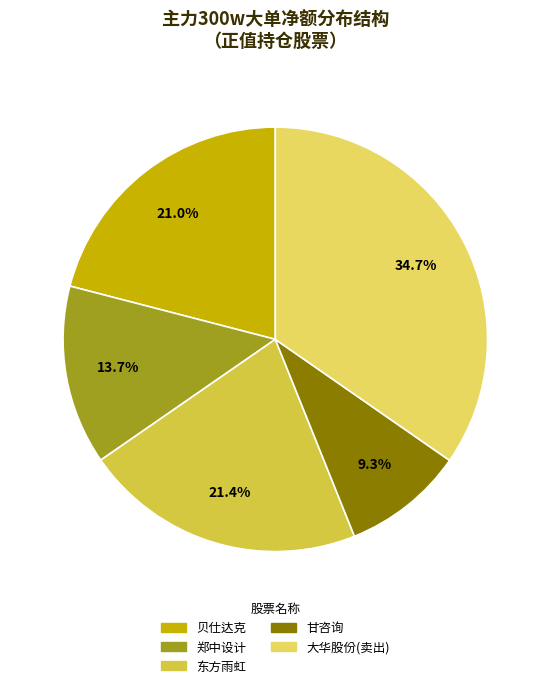

Which has a higher value, 甘咨询 or 东方雨虹?

东方雨虹